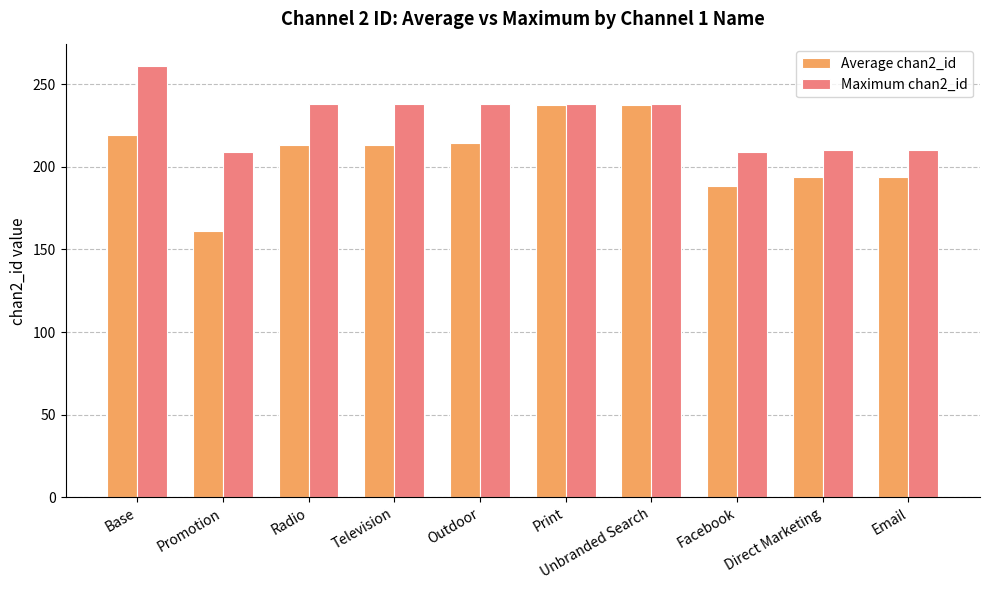

How many distinct data groups are displayed?

2